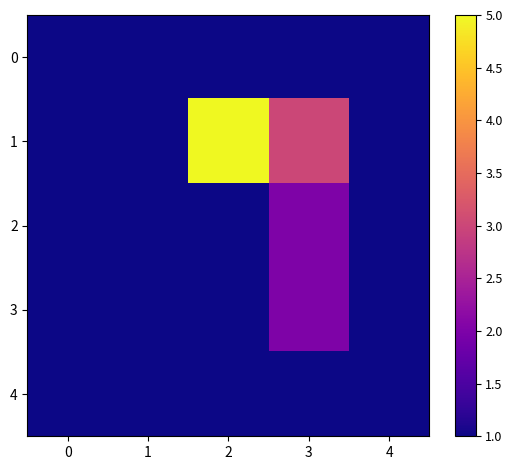

At which category is the sum across all series the highest?

2